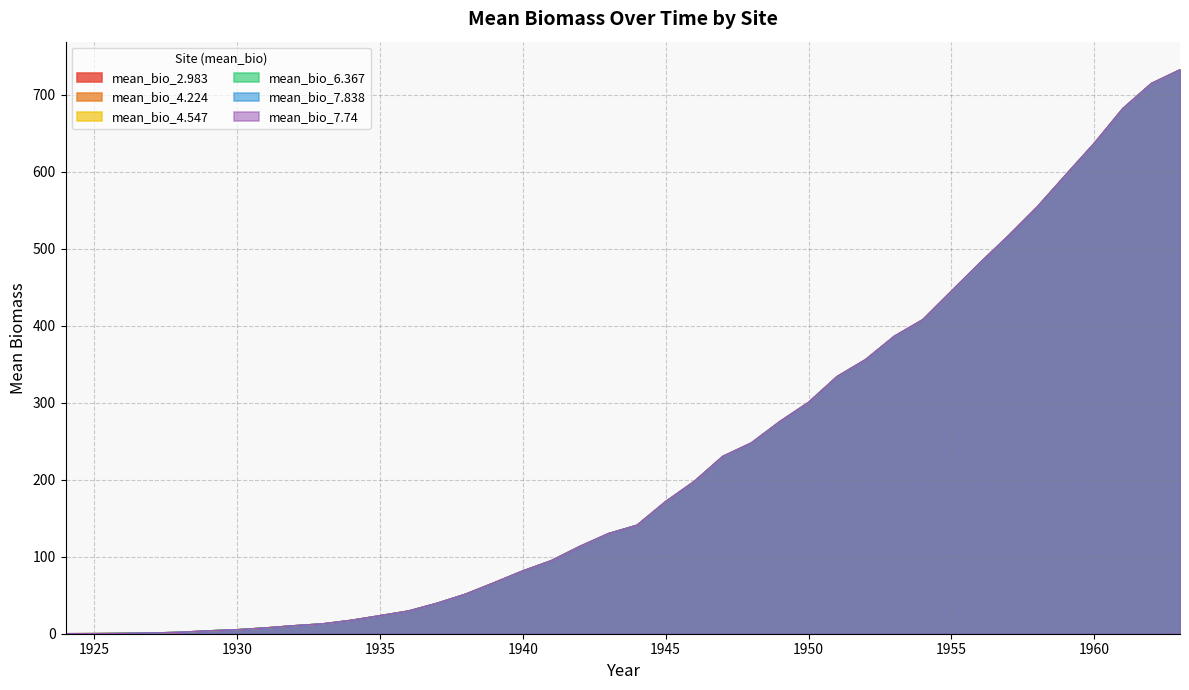

What is the total value across all series at 1951?

2003.4